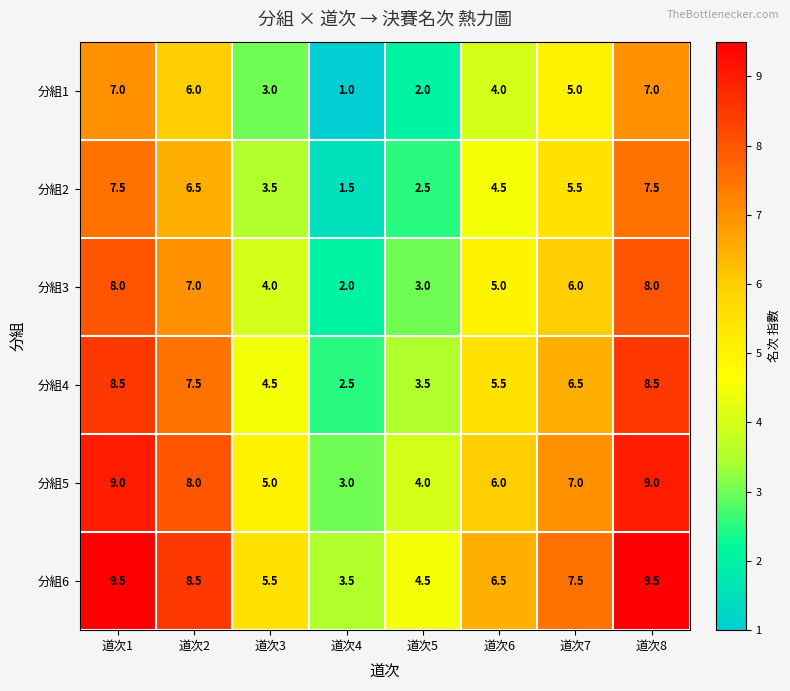

What is the maximum value shown in the chart?

9.5